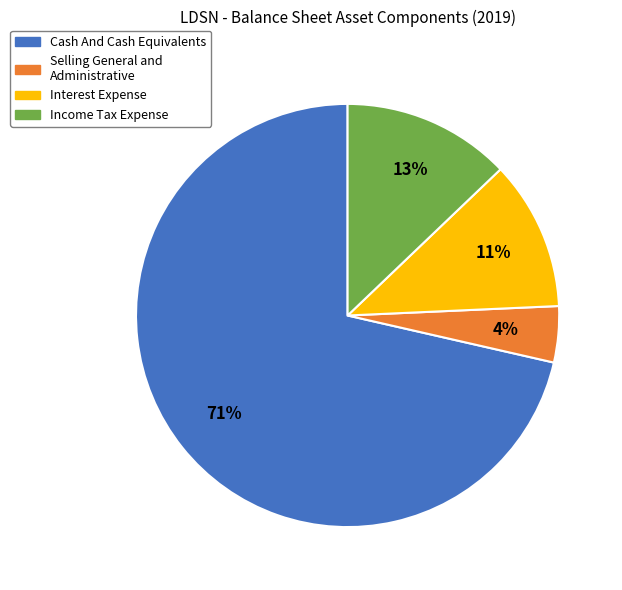

Does any single category account for the majority?

Yes